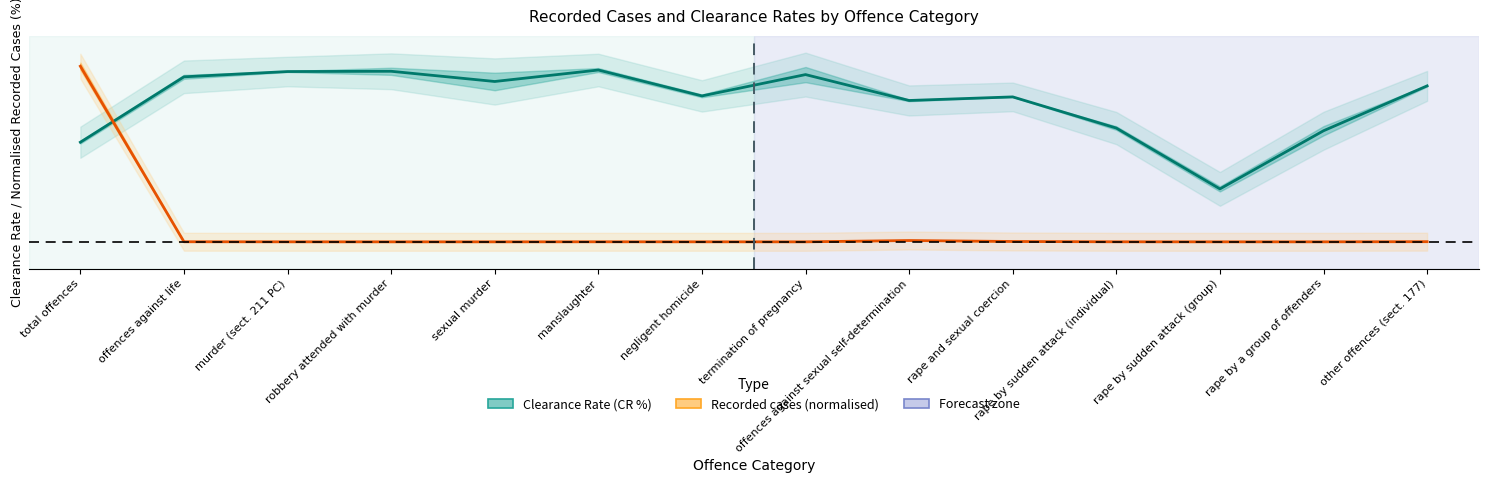

Reading left to right, transcribe all the data shown in this chart.

CR midpoint: total offences=55.6	offences against life=92.1	murder (sect. 211 PC)=95.0	robbery attended with murder=95.2	sexual murder=89.5	manslaughter=95.9	negligent homicide=81.5	termination of pregnancy=93.3	offences against sexual self-determination=78.9	rape and sexual coercion=80.9	rape by sudden attack (individual)=63.5	rape by sudden attack (group)=29.6	rape by a group of offenders=62.0	other offences (sect. 177)=87.1
Recorded cases midpoint (norm.): total offences=98.0	offences against life=0.0	murder (sect. 211 PC)=0.0	robbery attended with murder=0.0	sexual murder=0.0	manslaughter=0.0	negligent homicide=0.0	termination of pregnancy=0.0	offences against sexual self-determination=0.7	rape and sexual coercion=0.2	rape by sudden attack (individual)=0.0	rape by sudden attack (group)=0.0	rape by a group of offenders=0.0	other offences (sect. 177)=0.1